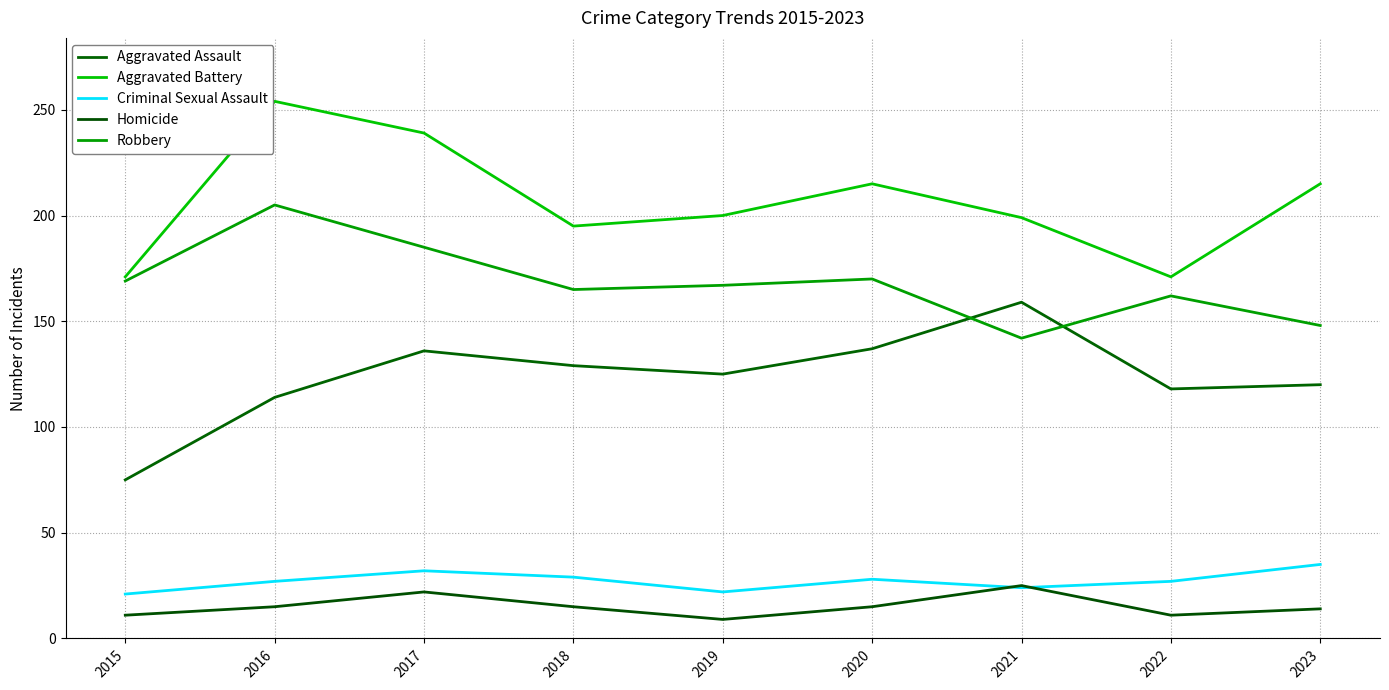

The Robbery series shows 142 at 2021. True or false?

True